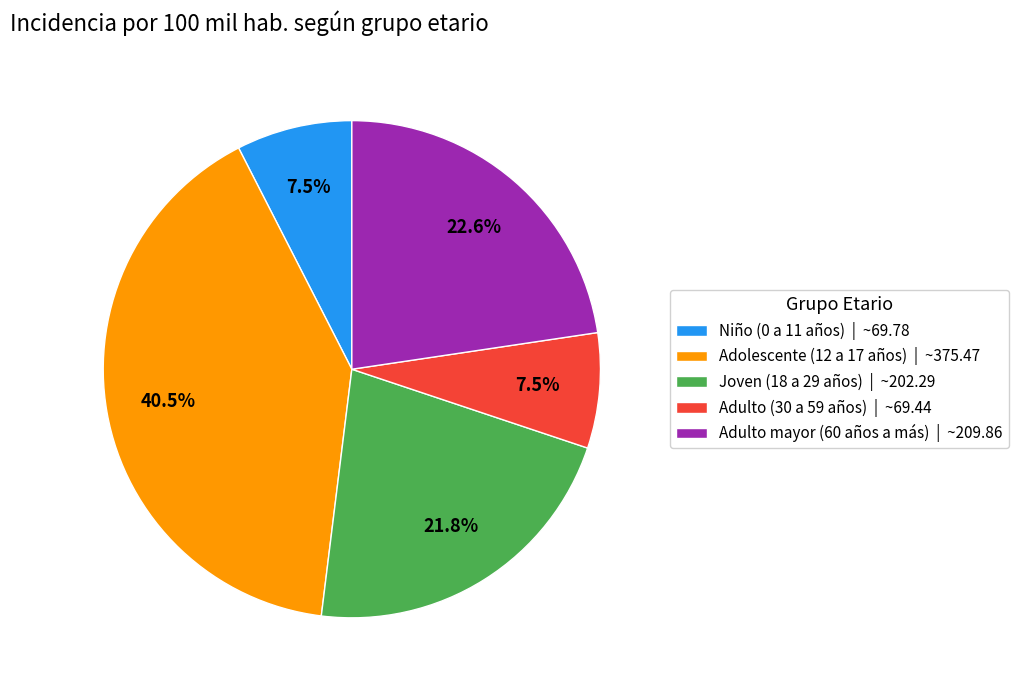

Count the number of slices in the pie.

5